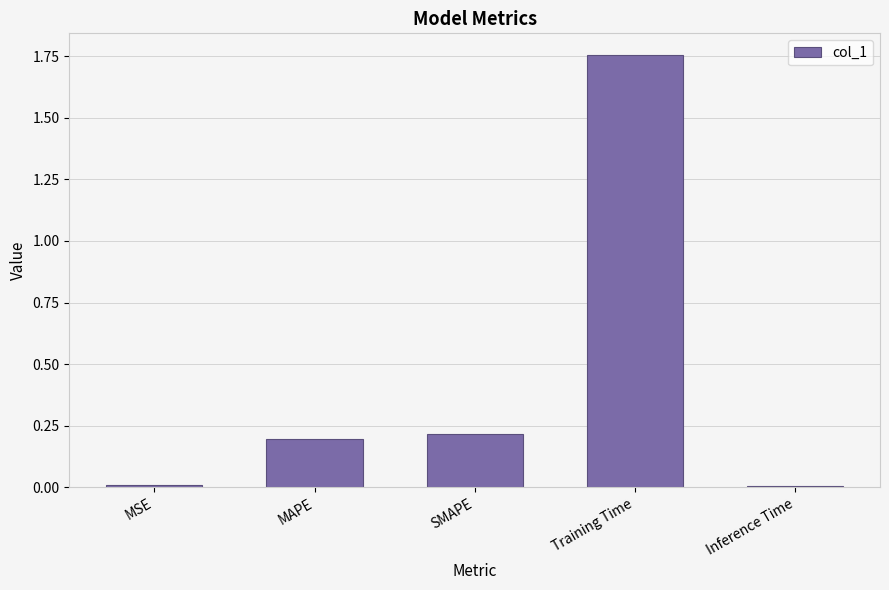

Which label corresponds to the largest value in the chart?

Training Time